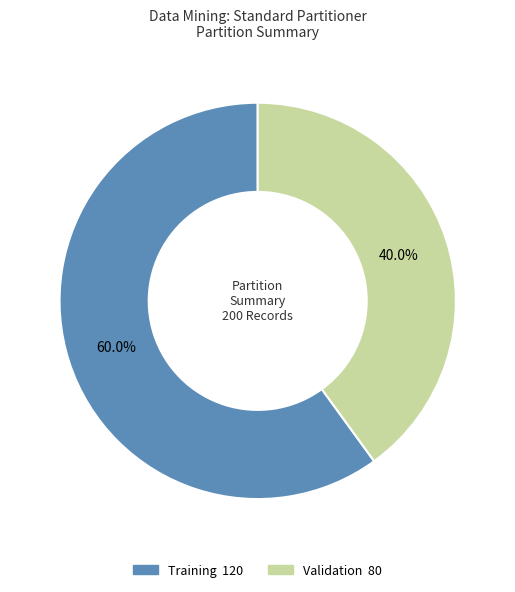

Rank the categories by value from lowest to highest.

Validation, Training